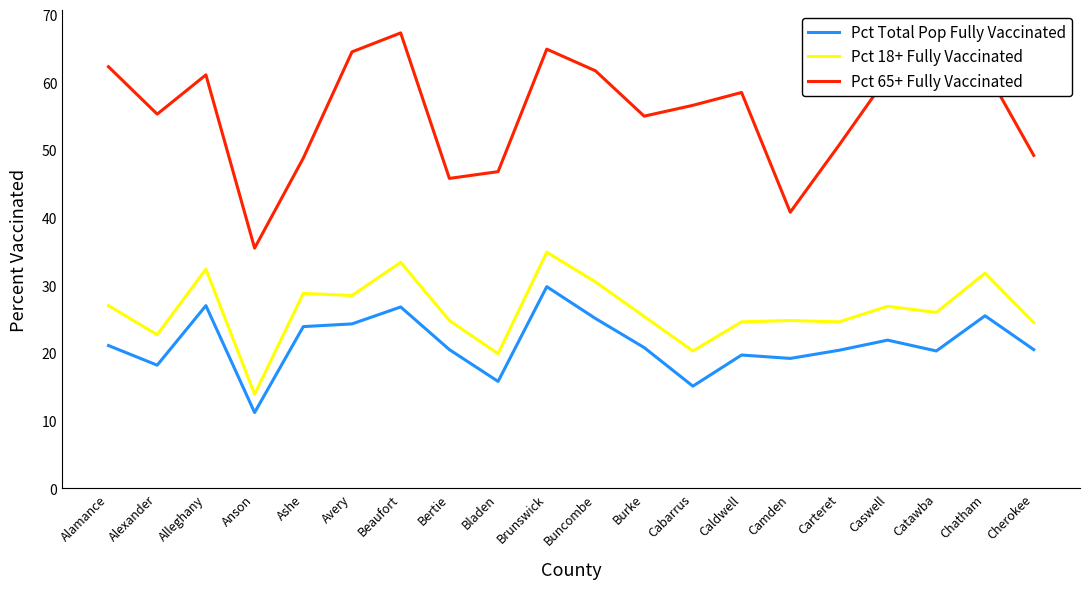

Which series has the widest spread of values?

Pct 65+ Fully Vaccinated